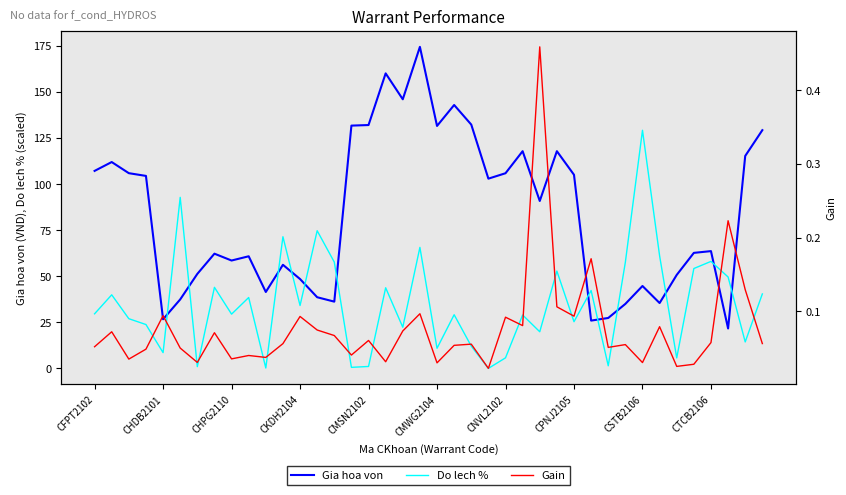

List the series in order of their overall mean, lowest first.

Gain, Do lech %, Gia hoa von